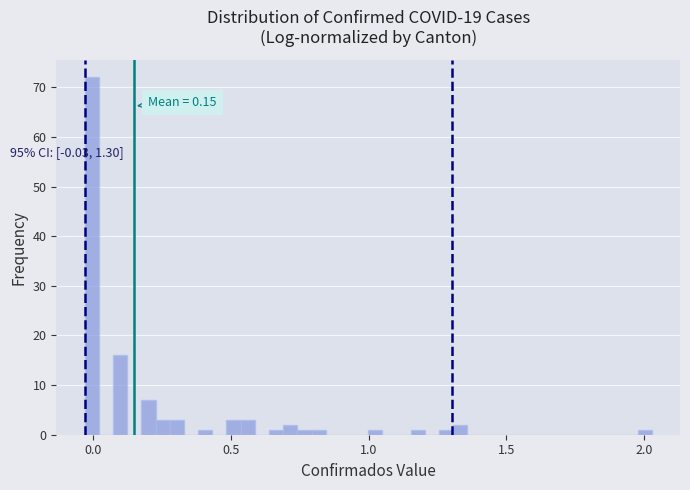

Around what value on the x-axis is the tallest bar? Give the approximate position of its centre, as read against the axis.

0.00